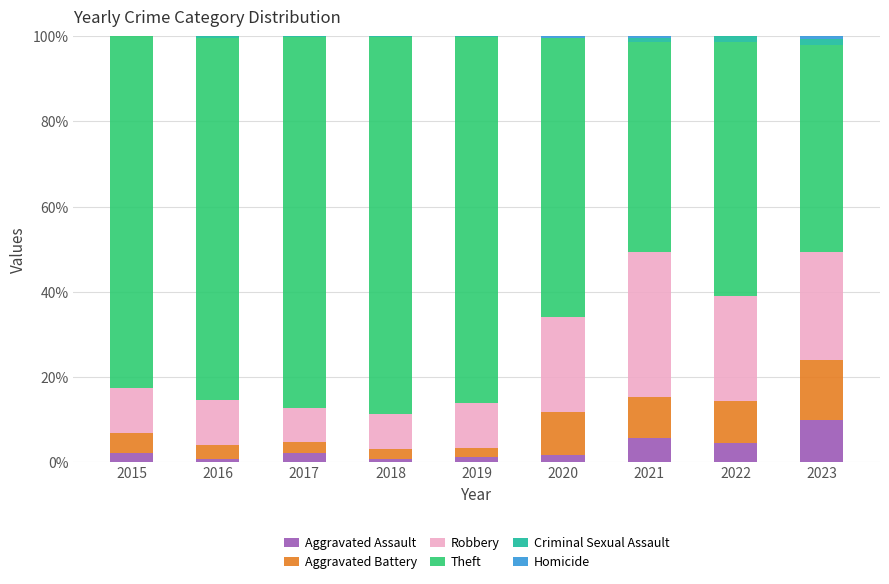

What is the maximum value for Aggravated Assault?

9.9